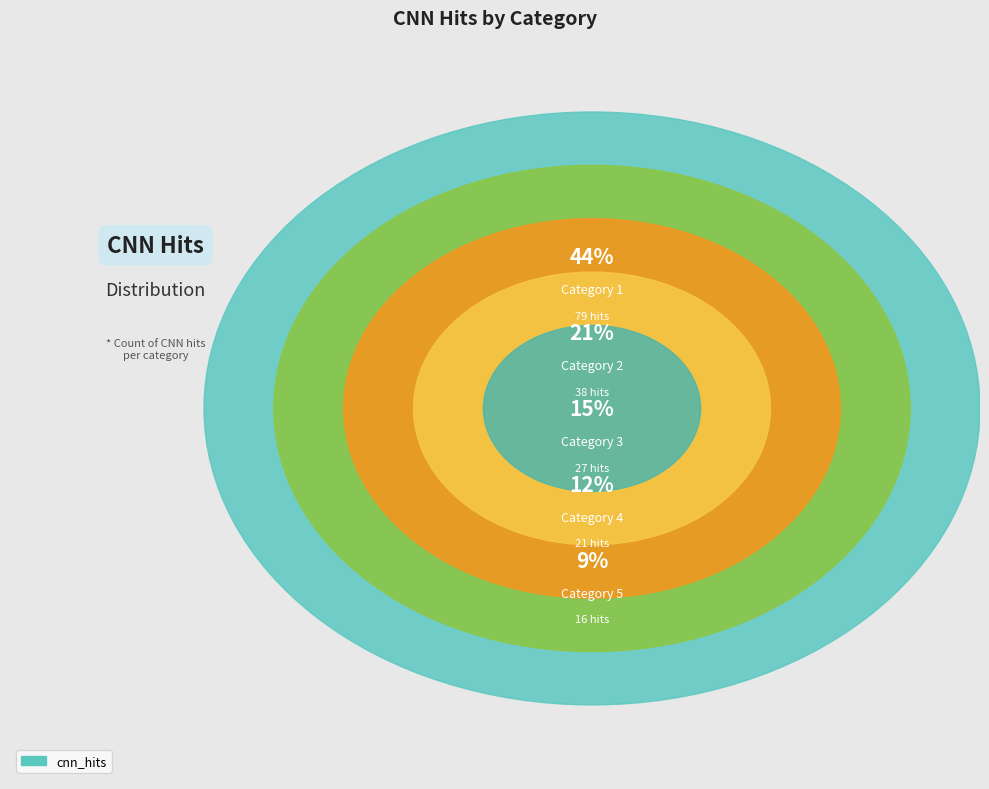

Count the number of slices in the pie.

5